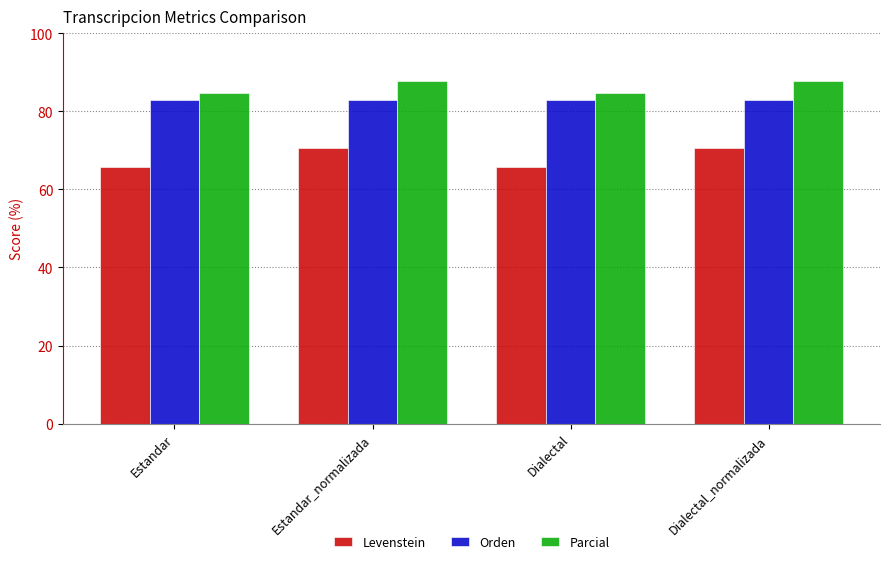

What is the smallest value displayed?

65.6